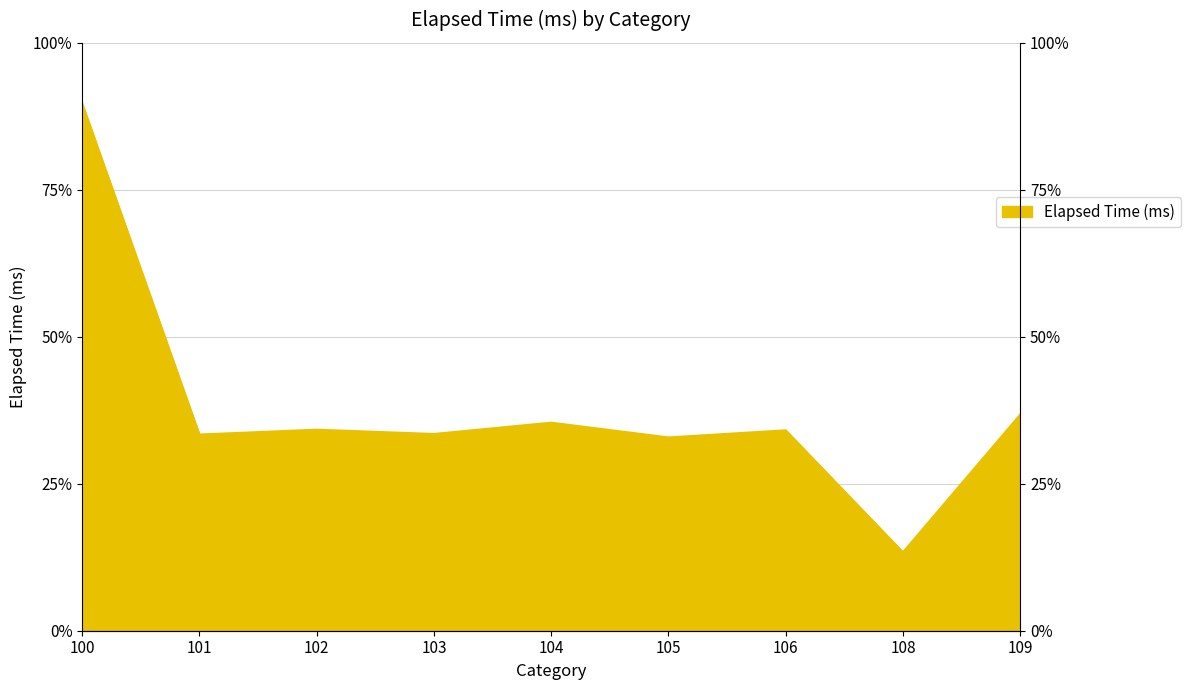

How many lines are shown in the chart?

1